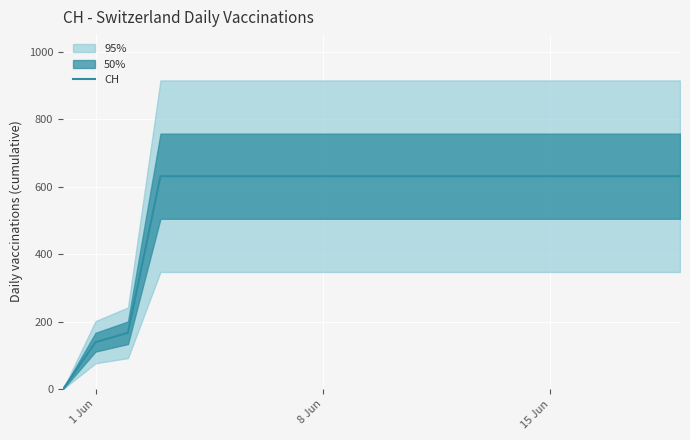

How many lines are shown in the chart?

1